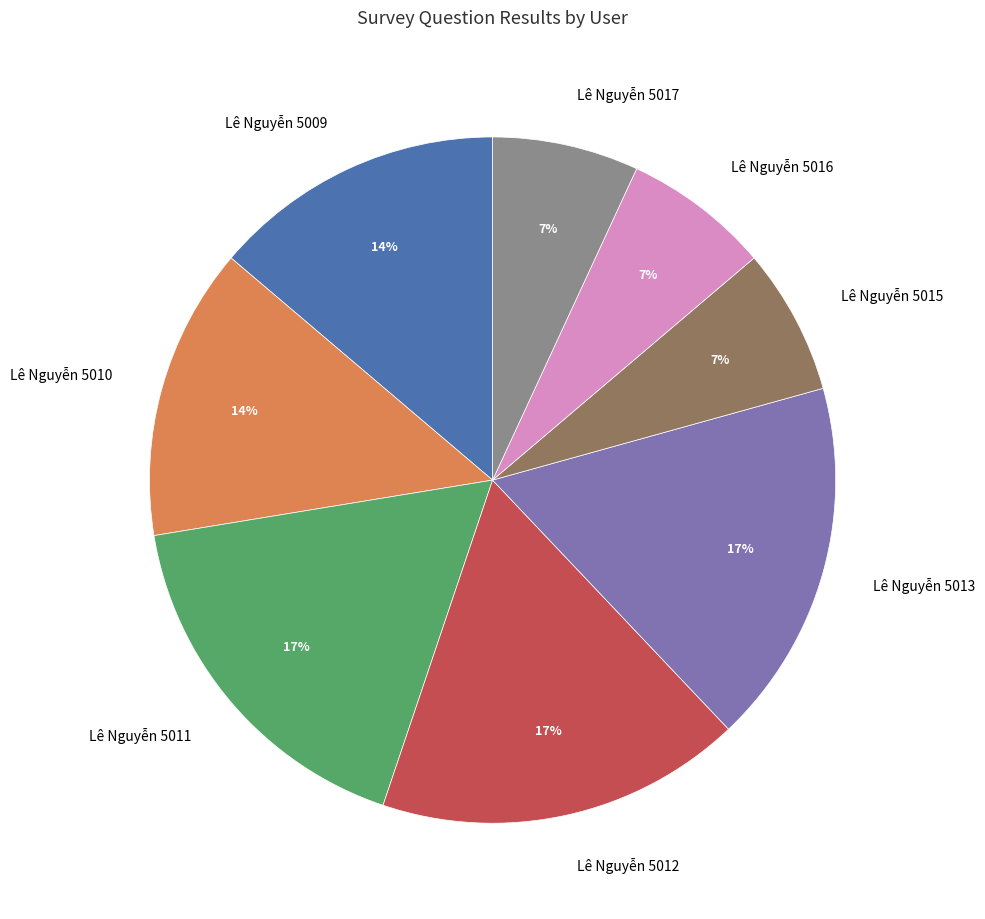

Which has a higher value, Lê Nguyễn 5015 or Lê Nguyễn 5012?

Lê Nguyễn 5012